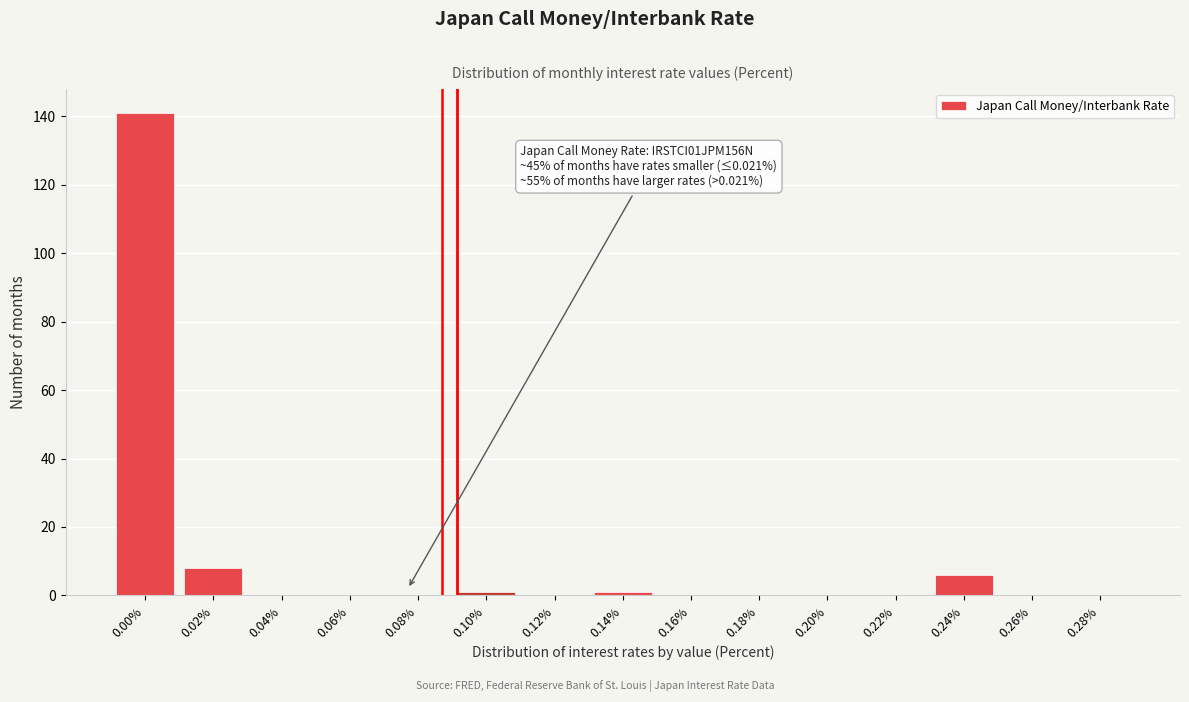

Reading left to right, what are all the values shown in this chart?

0.00%=141	0.02%=8	0.04%=0	0.06%=0	0.08%=0	0.10%=1	0.12%=0	0.14%=1	0.16%=0	0.18%=0	0.20%=0	0.22%=0	0.24%=6	0.26%=0	0.28%=0